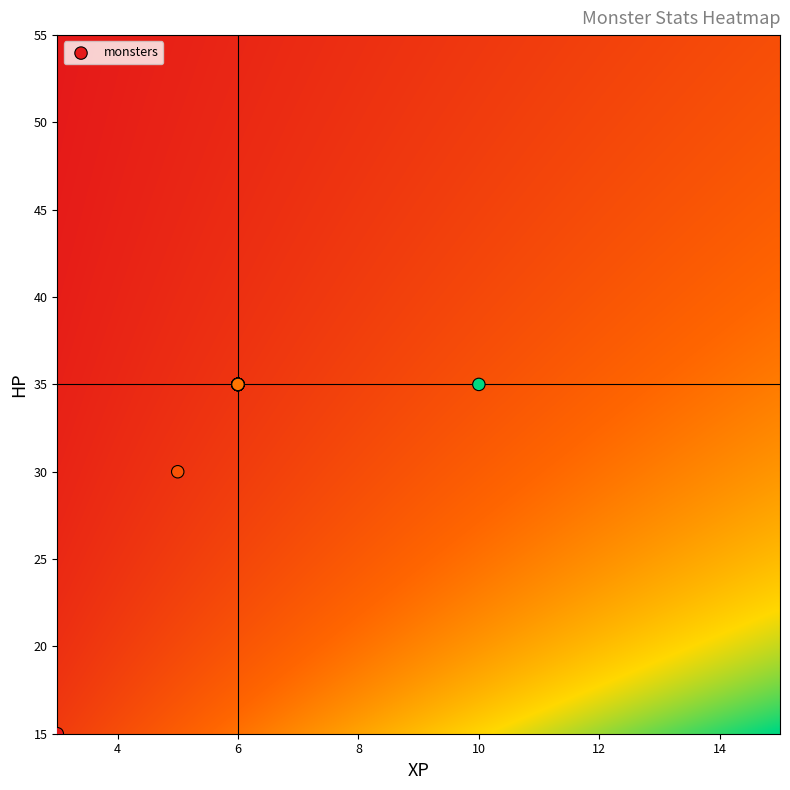

What Y value in the scatter plot is closest to 25?

30